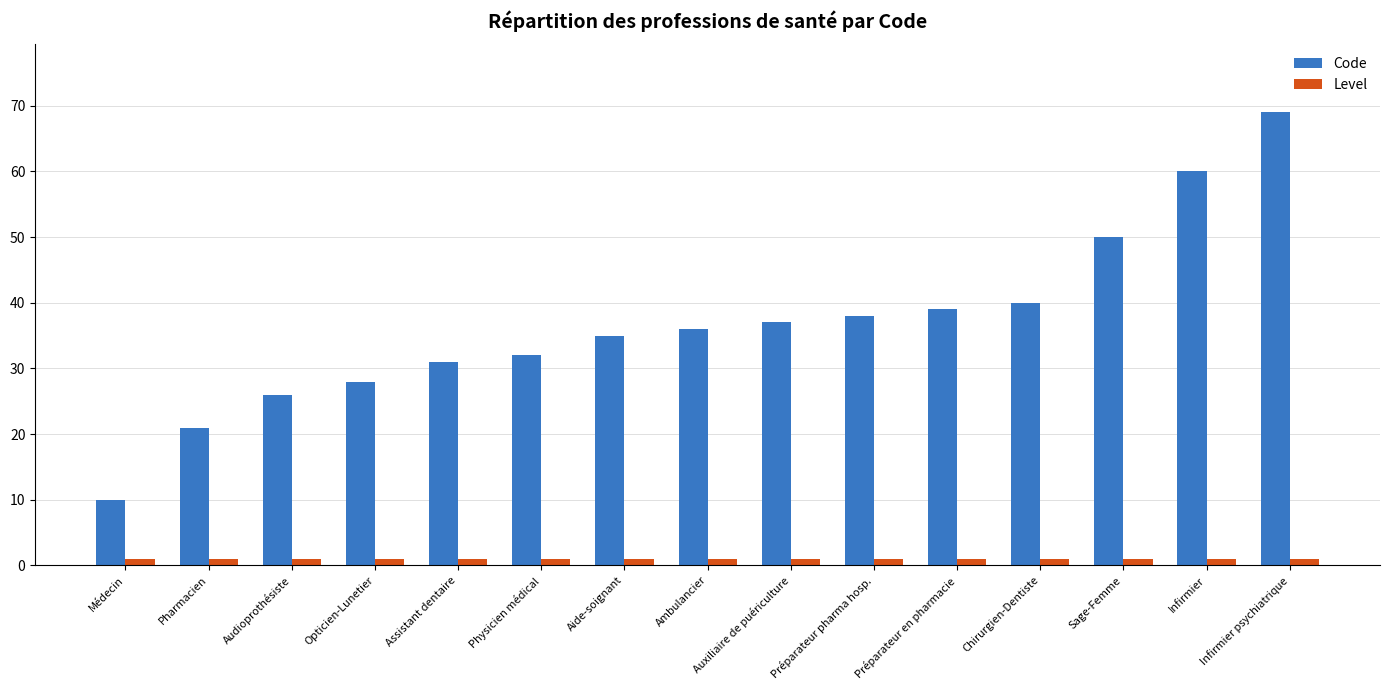

Is it true that Code equals 70 at Préparateur en pharmacie?

False